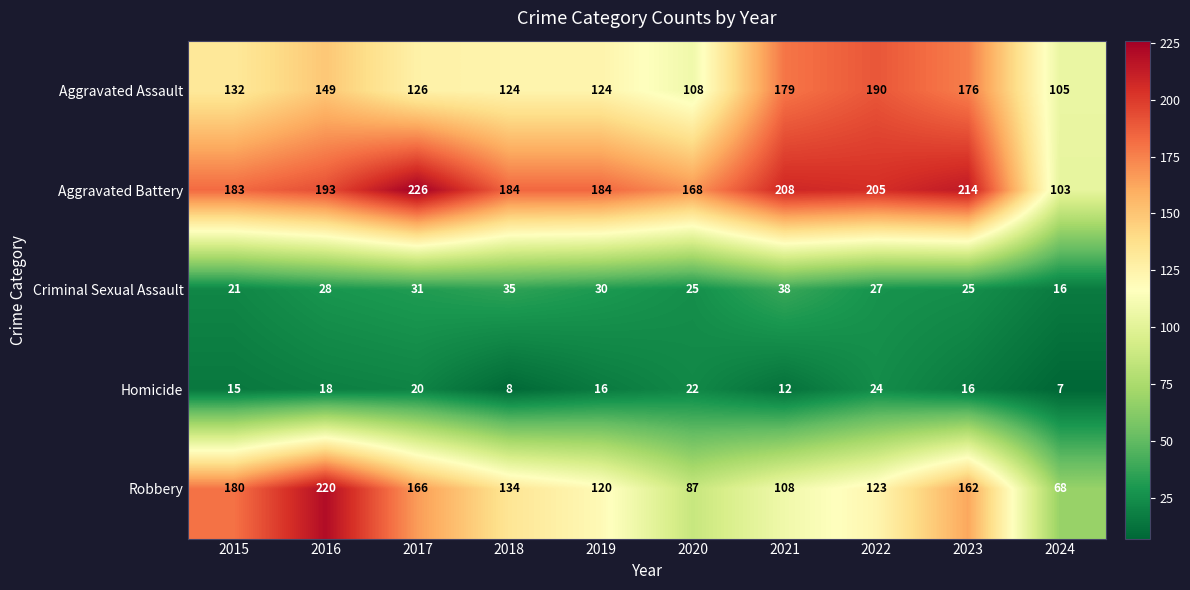

At how many categories does at least one series exceed 225?

1